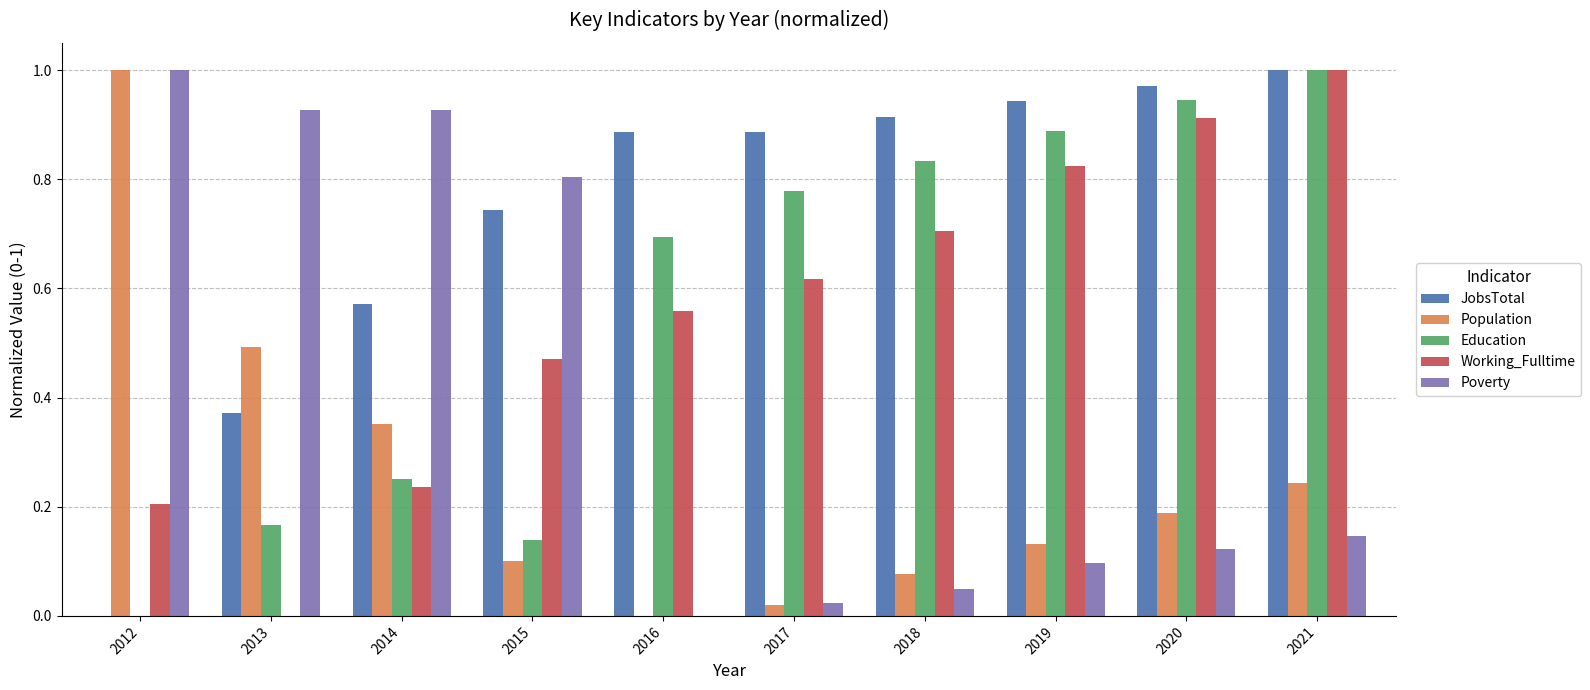

At which category is the sum across all series the highest?

2021